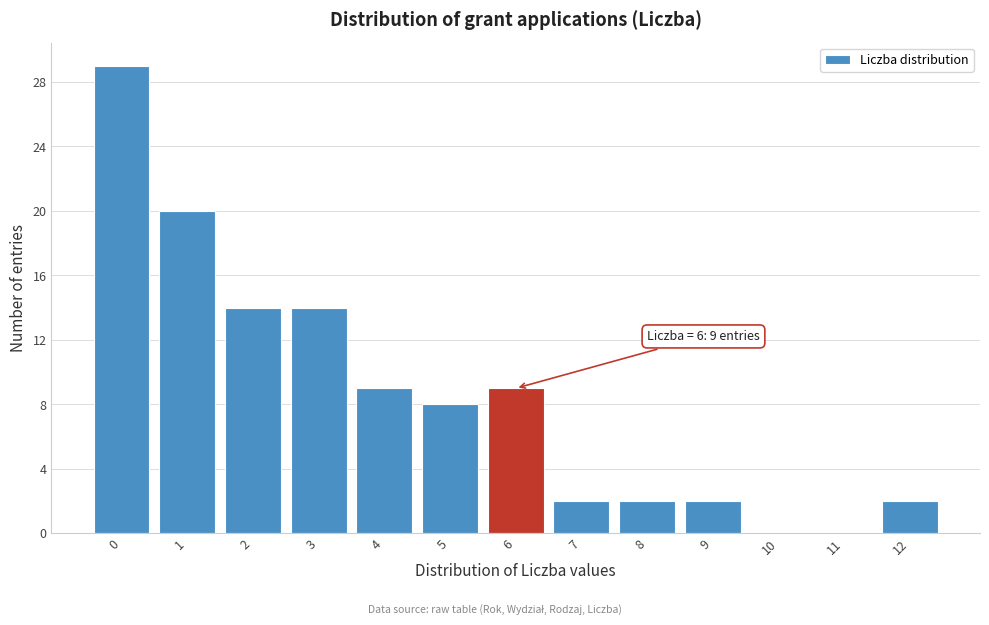

Which range on the x-axis has the tallest bar?

-0.5 to 0.5